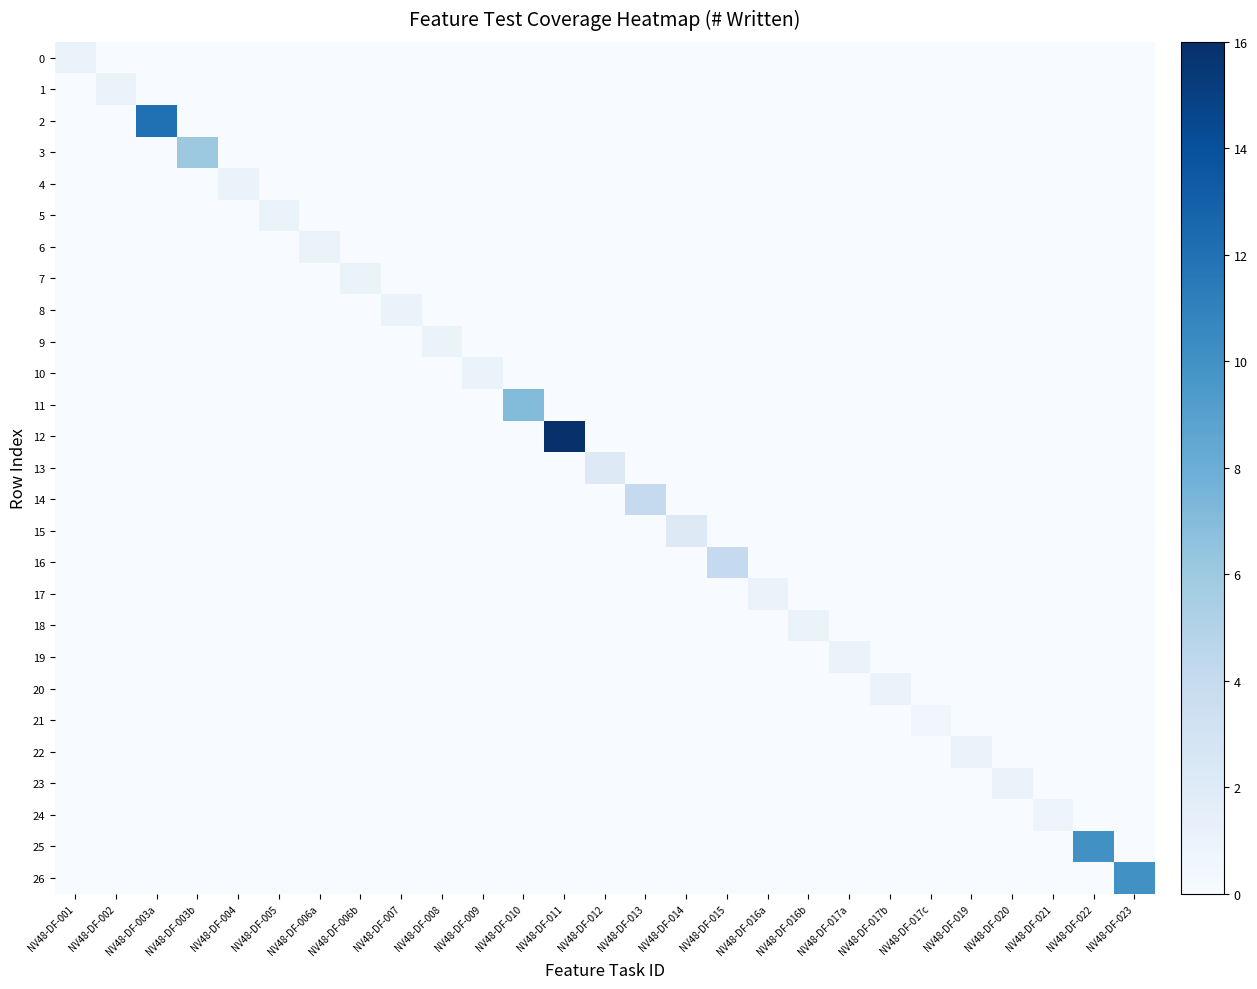

At which category is the sum across all series the highest?

NV48-DF-011